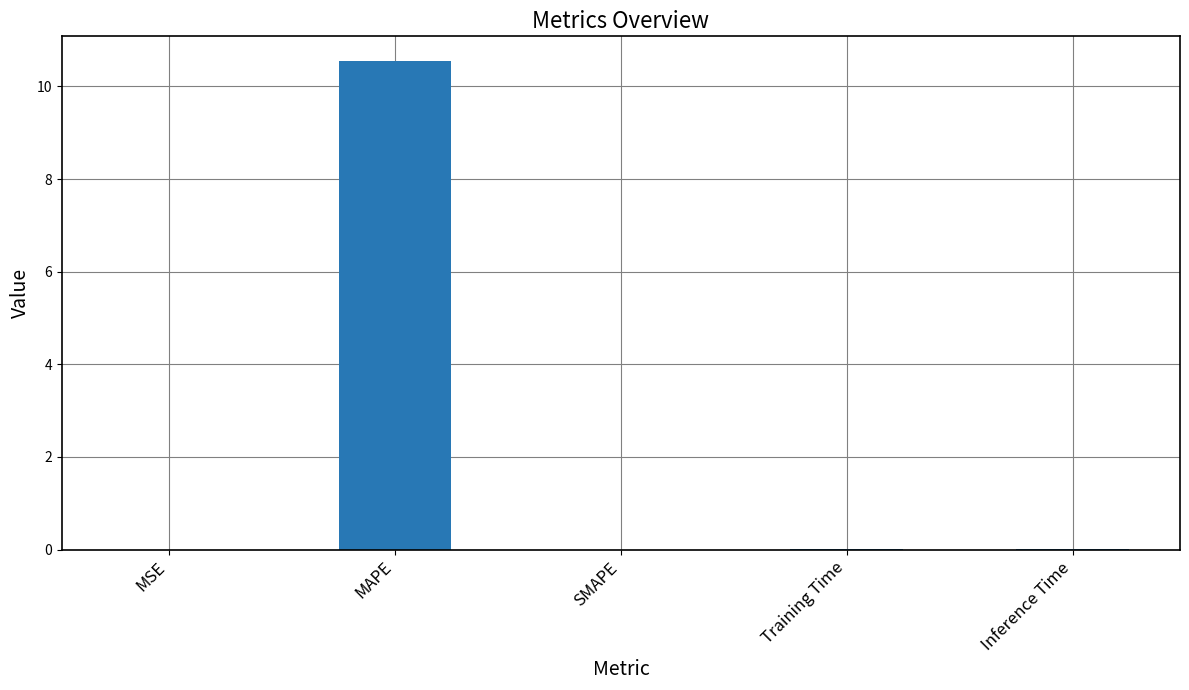

At which category does the chart reach its peak across all series?

MAPE